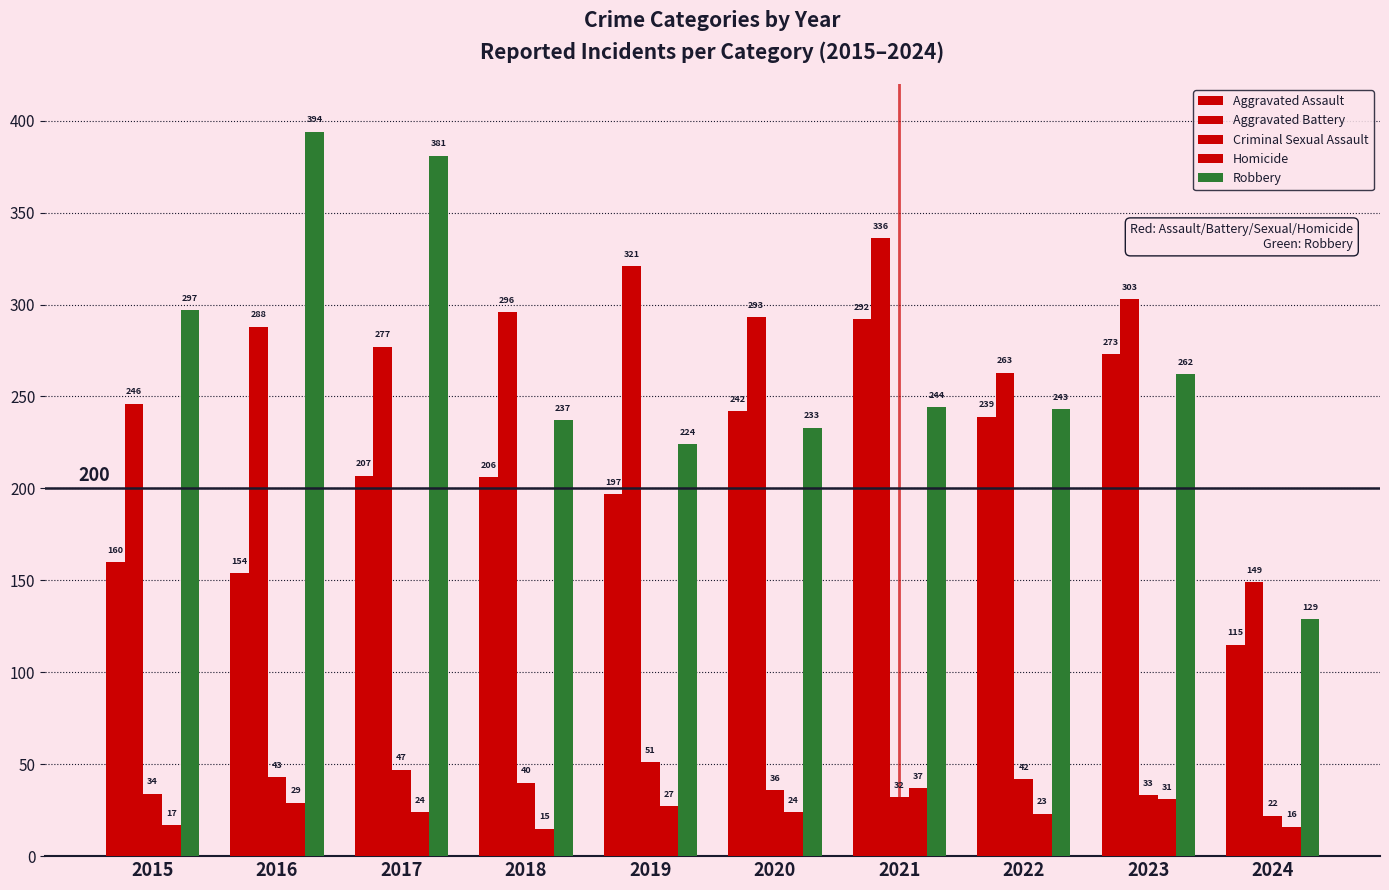

The value of Aggravated Battery at 2022 is 435. True or false?

False